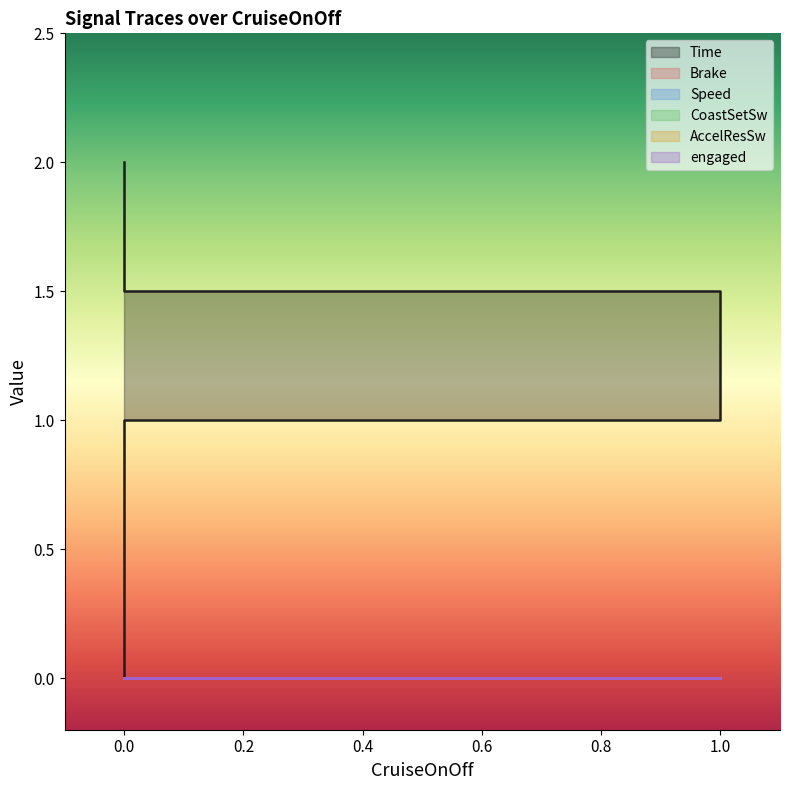

Reading left to right, list all the values displayed in this chart.

Time: 0.0	1.0	1.0	1.5	1.5	2.0
Brake: 0.0	0.0	0.0	0.0	0.0	0.0
Speed: 0.0	0.0	0.0	0.0	0.0	0.0
CoastSetSw: 0.0	0.0	0.0	0.0	0.0	0.0
AccelResSw: 0.0	0.0	0.0	0.0	0.0	0.0
engaged: 0.0	0.0	0.0	0.0	0.0	0.0